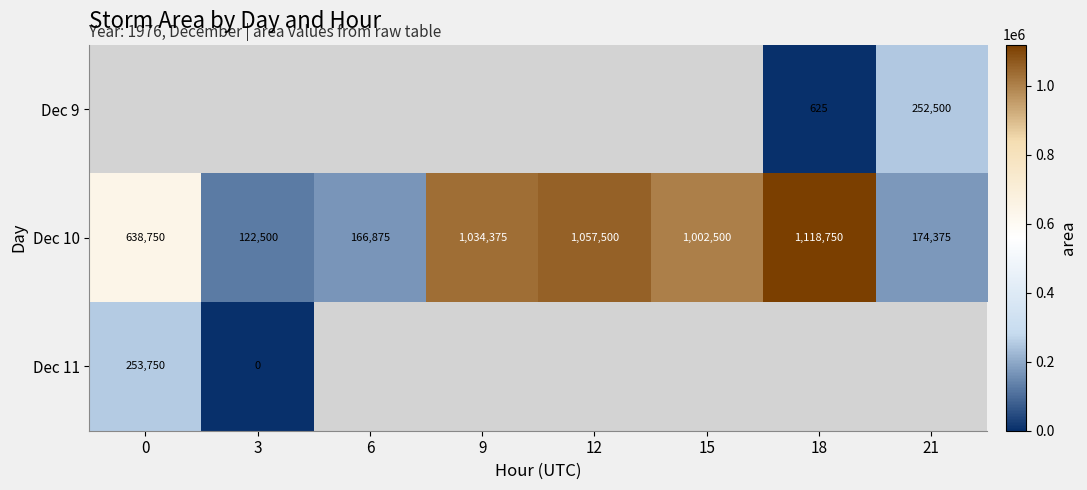

What is the difference between the maximum and second lowest values in the Dec 10 series?

951875